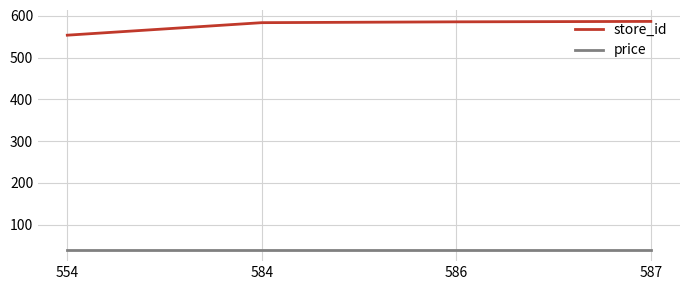

What is the difference between the highest and lowest values at 584?

544.1